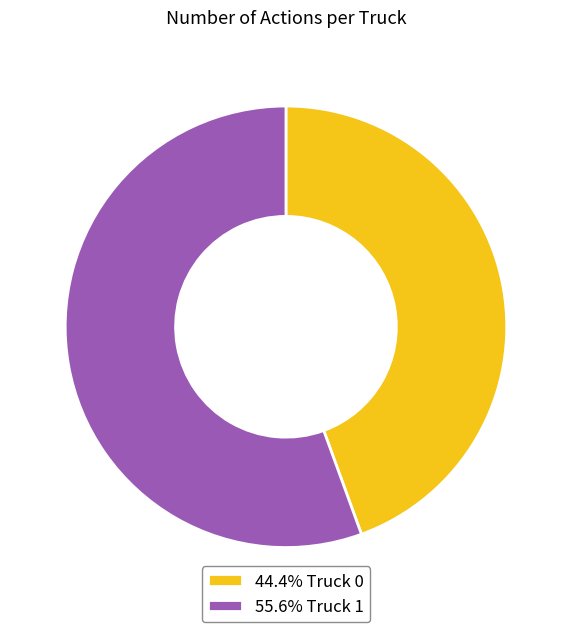

Combined, do 55.6% Truck 1 and 44.4% Truck 0 account for over 50%?

Yes